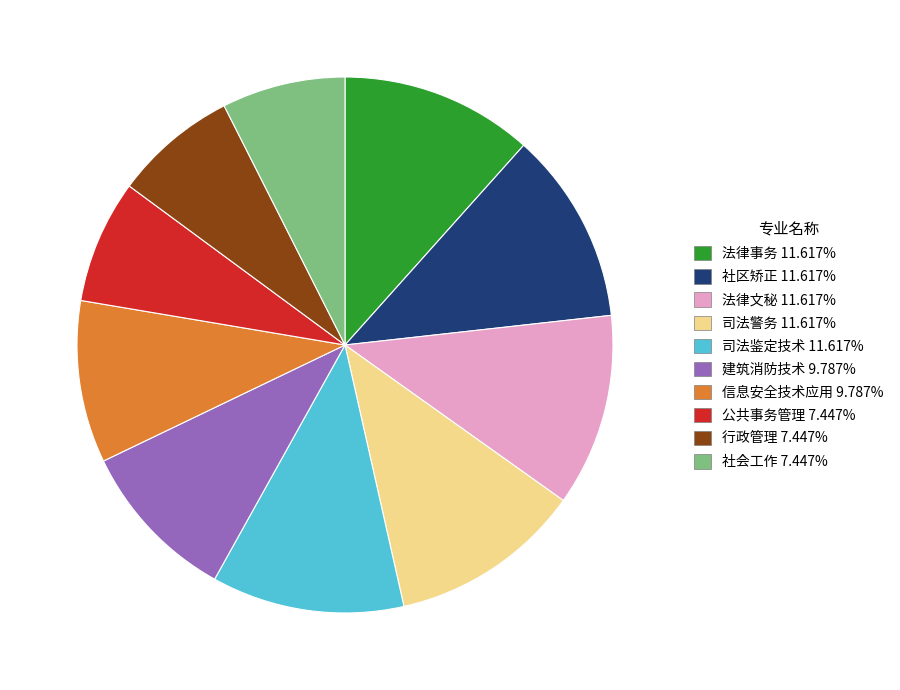

Is there a majority slice in this chart?

No